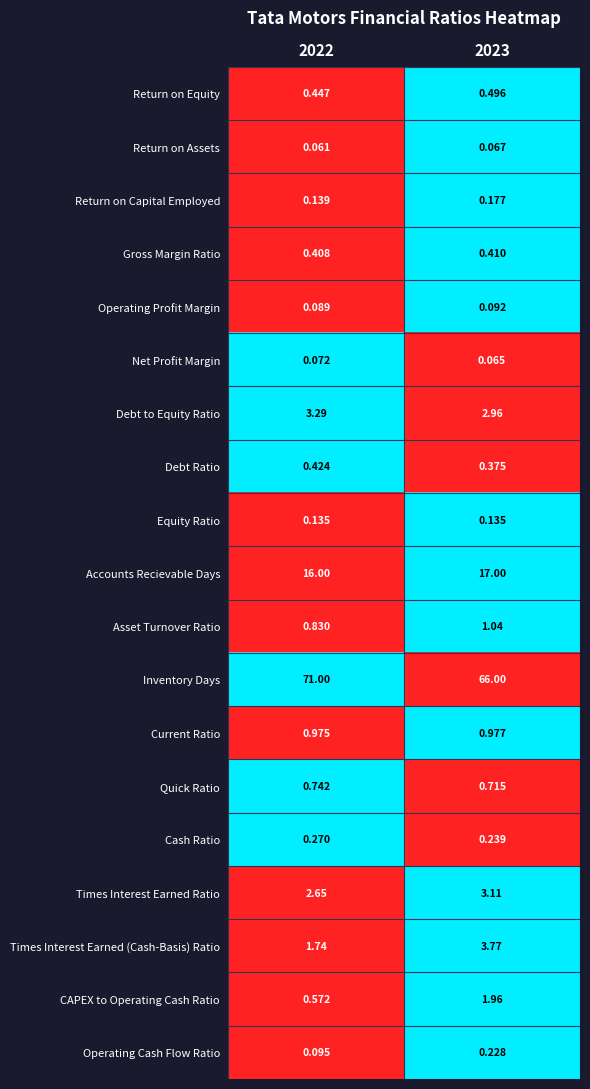

Rank the series by their maximum value, from highest to lowest.

Inventory Days, Accounts Recievable Days, Times Interest Earned (Cash-Basis) Ratio, Debt to Equity Ratio, Times Interest Earned Ratio, CAPEX to Operating Cash Ratio, Asset Turnover Ratio, Current Ratio, Quick Ratio, Return on Equity, Debt Ratio, Gross Margin Ratio, Cash Ratio, Operating Cash Flow Ratio, Return on Capital Employed, Equity Ratio, Operating Profit Margin, Net Profit Margin, Return on Assets